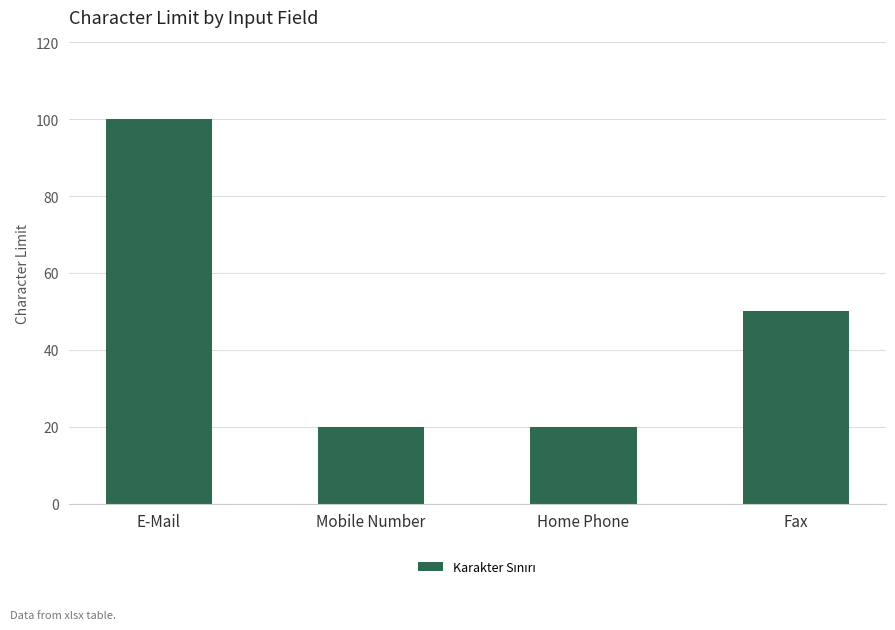

Are the bars horizontal?

No